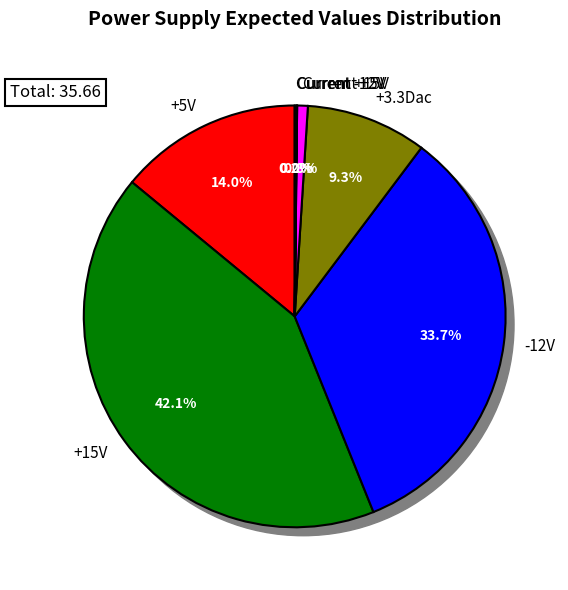

What is the largest slice in the pie chart?

+15V